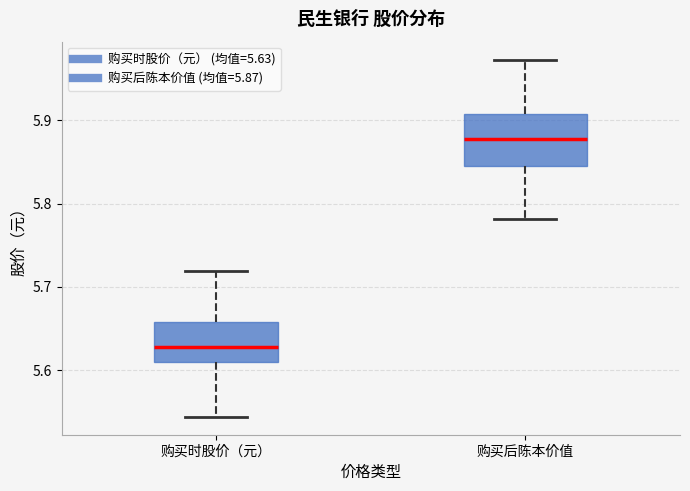

Reading left to right, read every box against the y-axis: the position of its median line, the range the box covers, and the ends of its whiskers. The values are not printed on the chart, so give them approximately, as read against the axis.

购买时股价（元）: median 5.63, box 5.61 to 5.66, whiskers 5.54 to 5.72
购买后陈本价值: median 5.88, box 5.84 to 5.91, whiskers 5.78 to 5.97